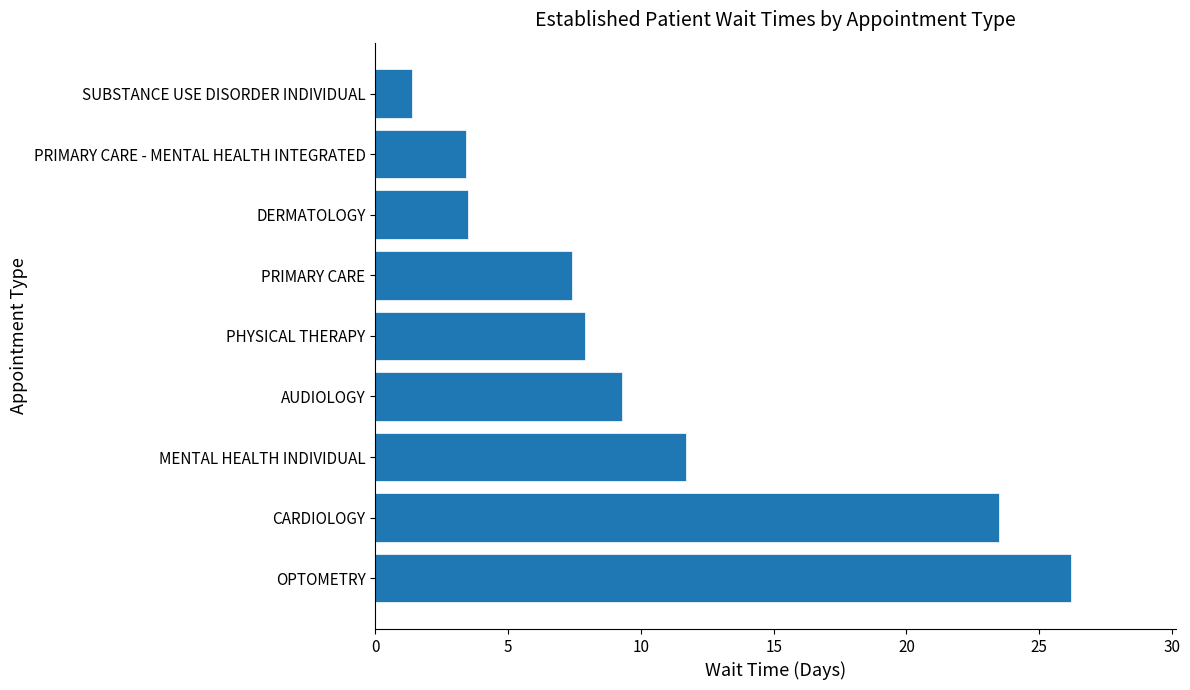

What is the maximum value shown in the chart?

26.2